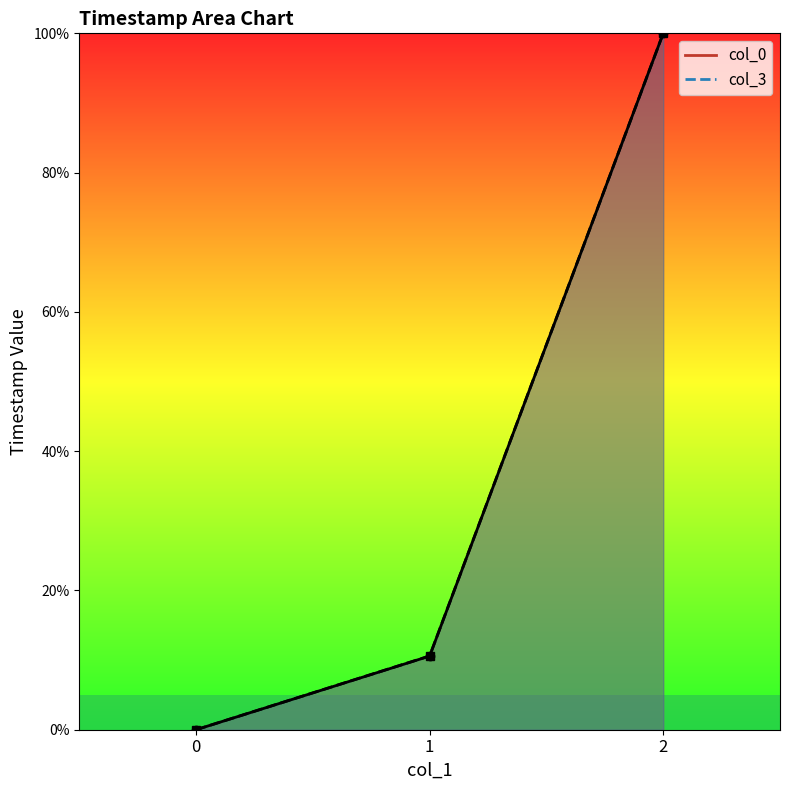

True or false: col_3 has a value of 0.0 at 0.

True